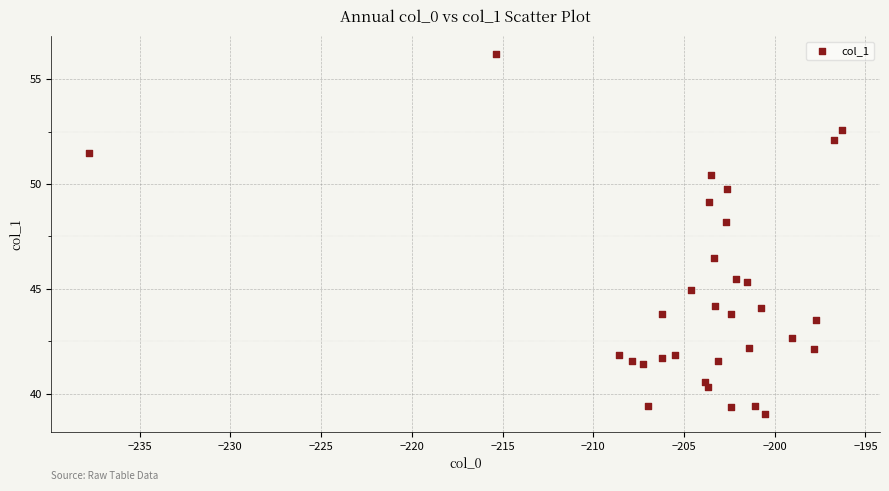

What is the range of Y values (max minus min)?

17.1